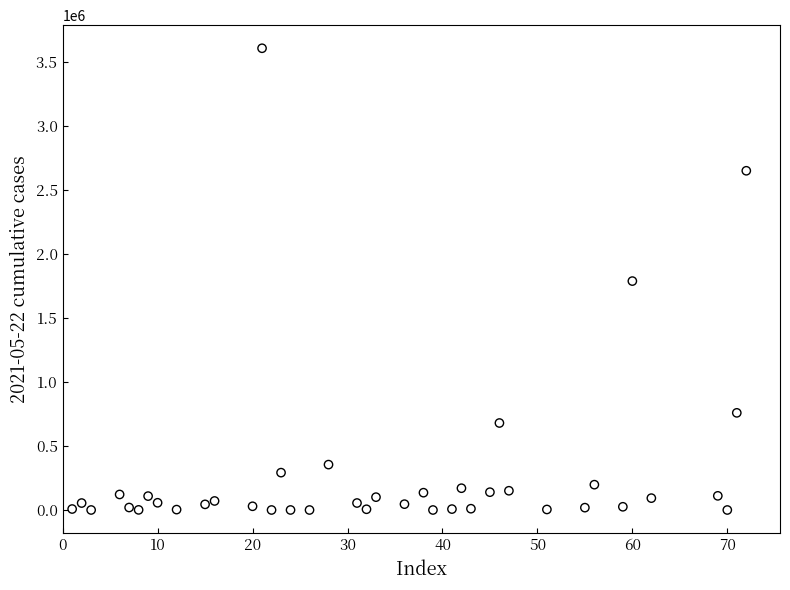

What is the range of Y values (max minus min)?

3604940